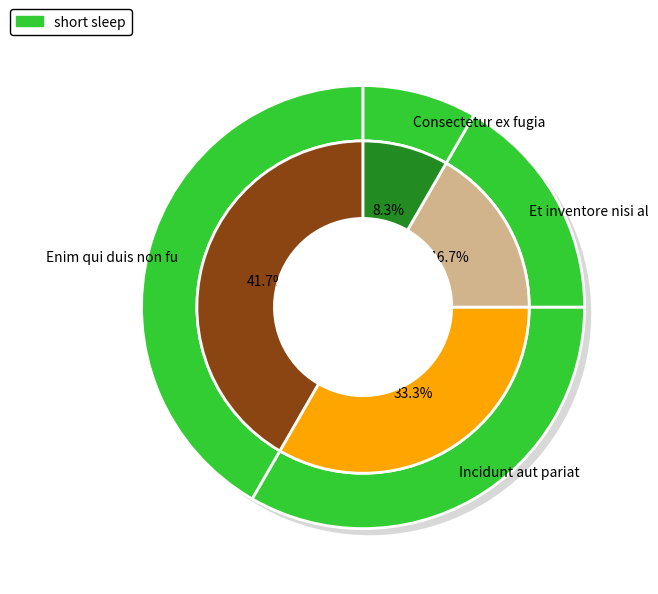

Is the sum of Incidunt aut pariat and Et inventore nisi al greater than half?

No